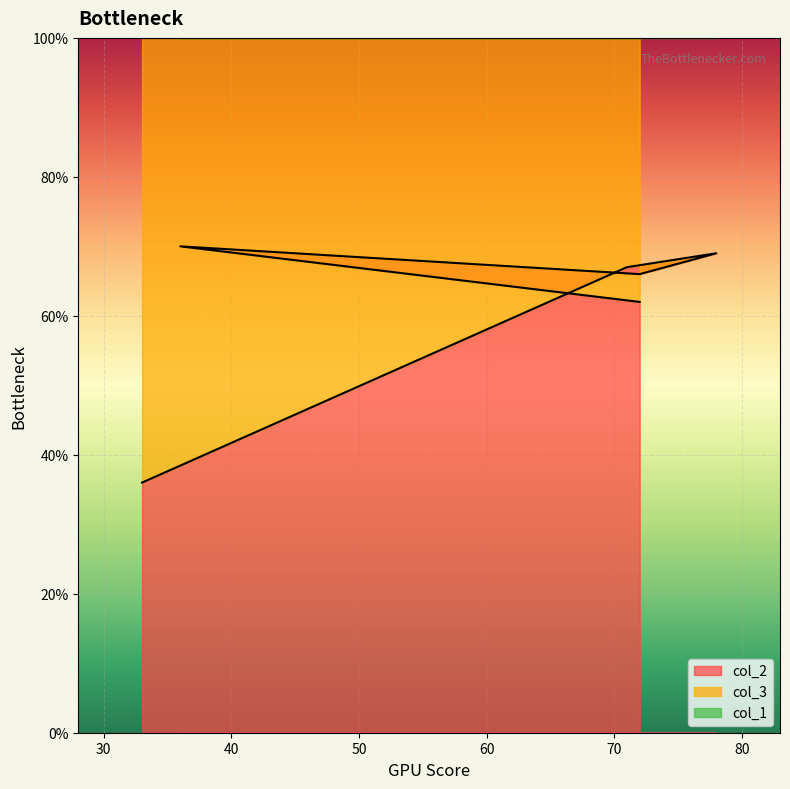

Rank the categories by col_1 value from lowest to highest.

78, 72, 72, 71, 36, 33